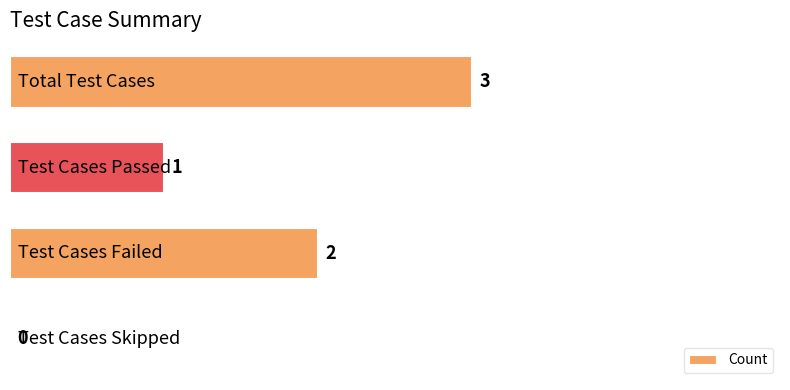

Are the bars horizontal?

Yes